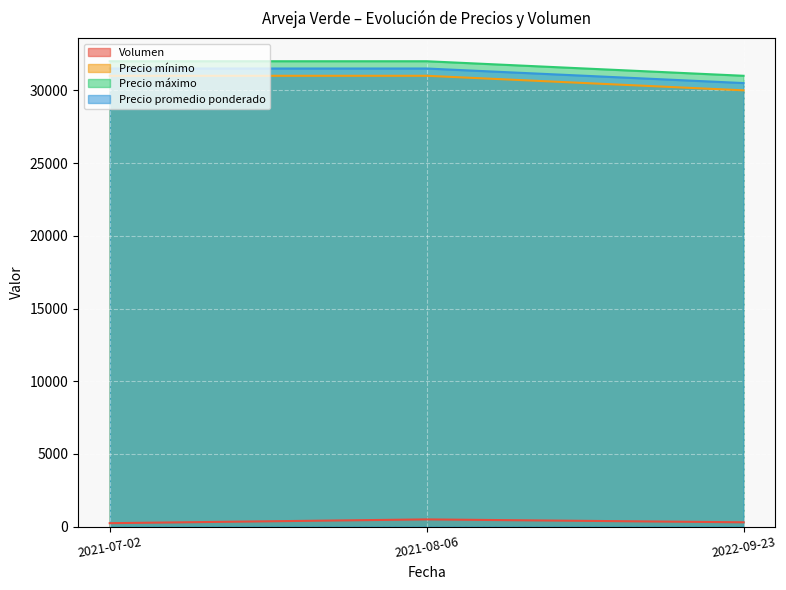

Reading left to right, what are all the values shown in this chart?

Volumen: 2021-07-02=240	2021-08-06=500	2022-09-23=300
Precio mínimo: 2021-07-02=31000	2021-08-06=31000	2022-09-23=30000
Precio máximo: 2021-07-02=32000	2021-08-06=32000	2022-09-23=31000
Precio promedio ponderado: 2021-07-02=31500	2021-08-06=31500	2022-09-23=30500